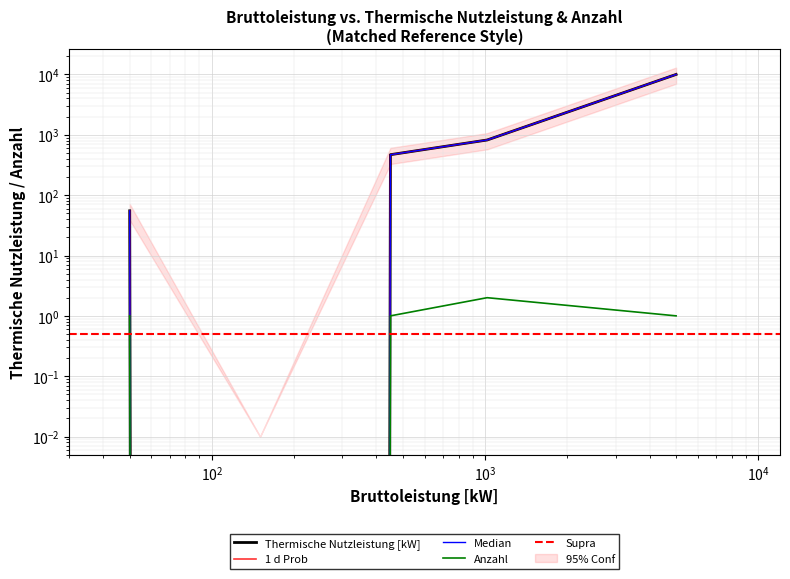

The value at 4999 is 1. True or false?

False